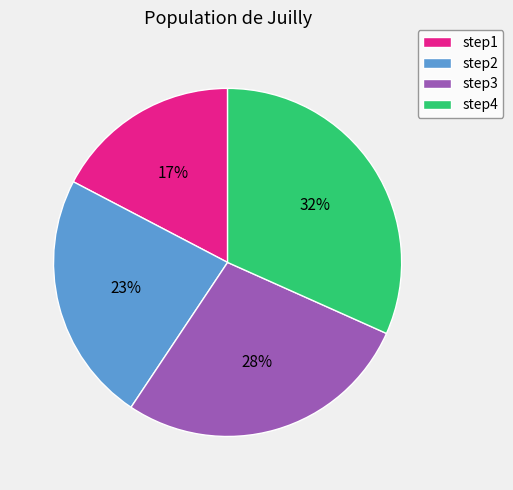

To the nearest percent, what is the average slice percentage?

25%